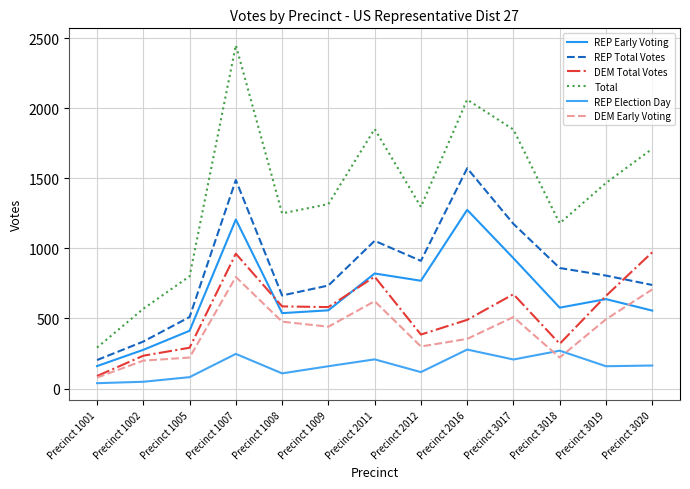

What are all the series names shown in the legend?

REP Early Voting, REP Total Votes, DEM Total Votes, Total, REP Election Day, DEM Early Voting